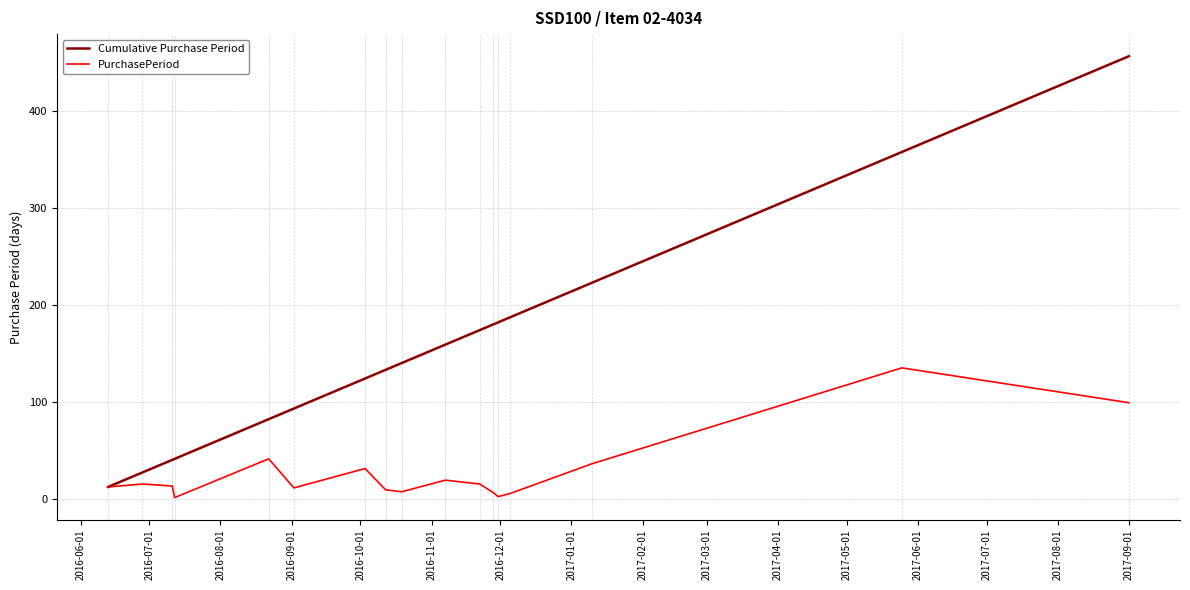

Which series has the largest total across all categories?

Cumulative Purchase Period